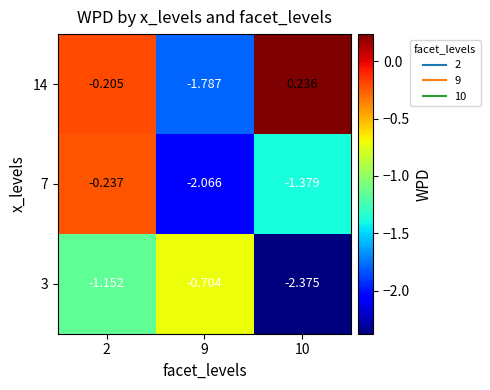

What is the total value across all series at 9?

-4.6